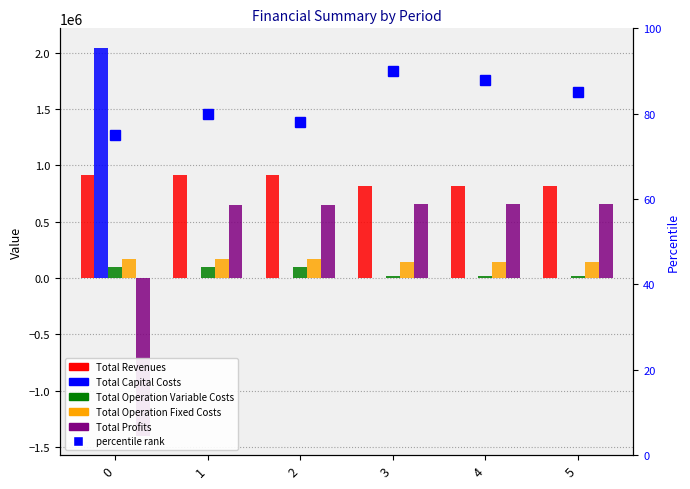

What is the sum of the Total Operation Variable Costs values at 5 and 3?

40139.7